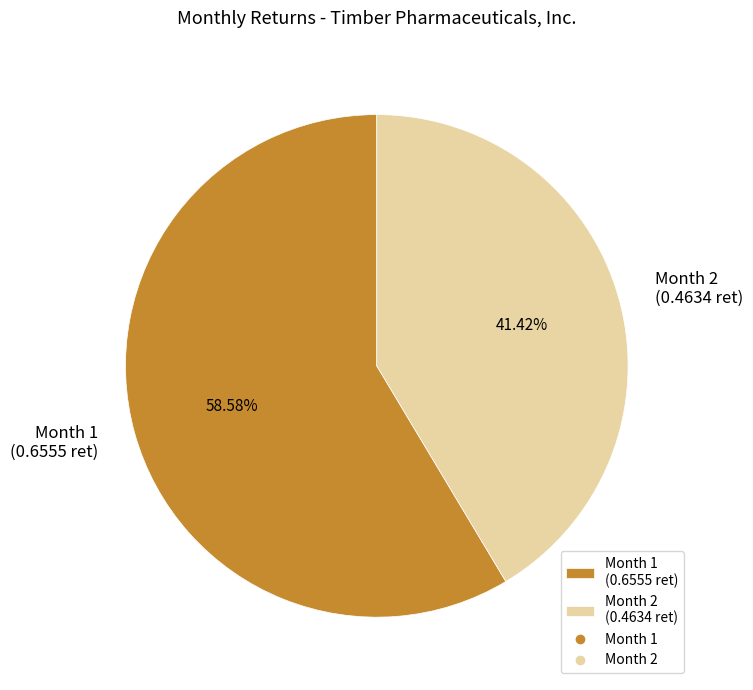

How many segments does this pie chart have?

2